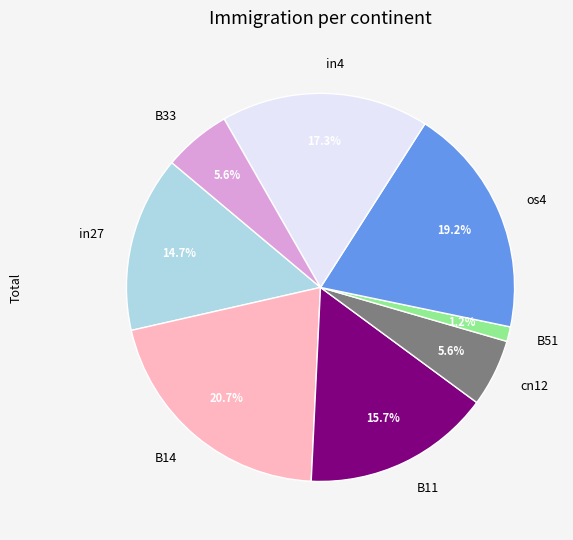

How many slices are in this pie chart?

8